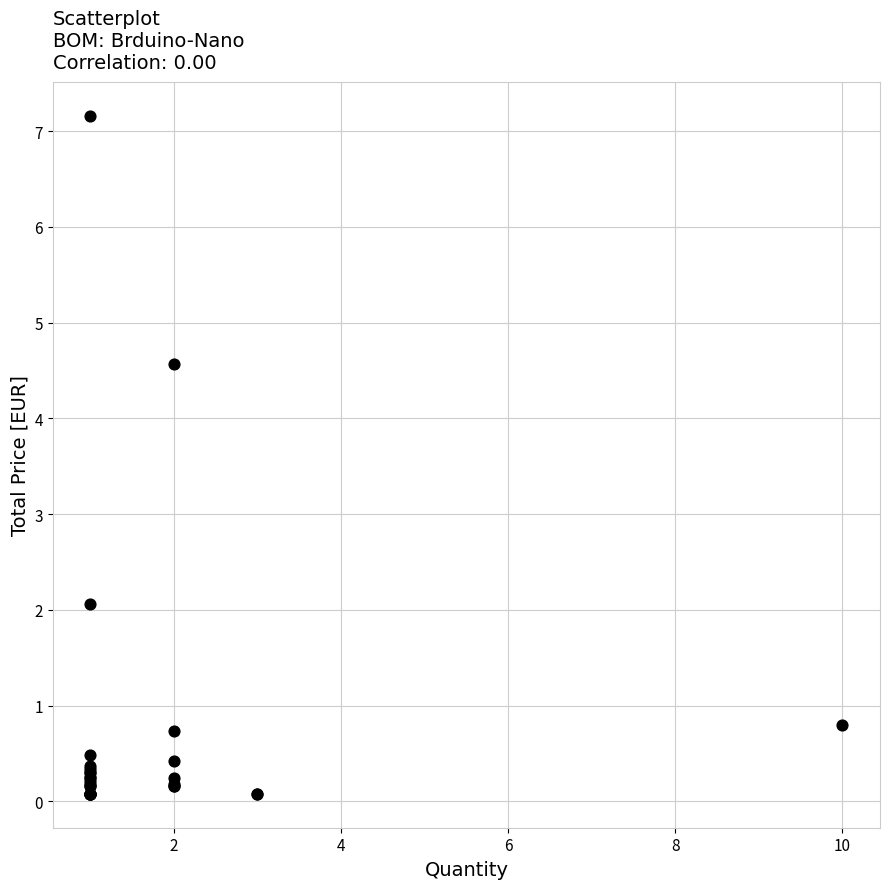

What Y value in the scatter plot is closest to 3?

2.1